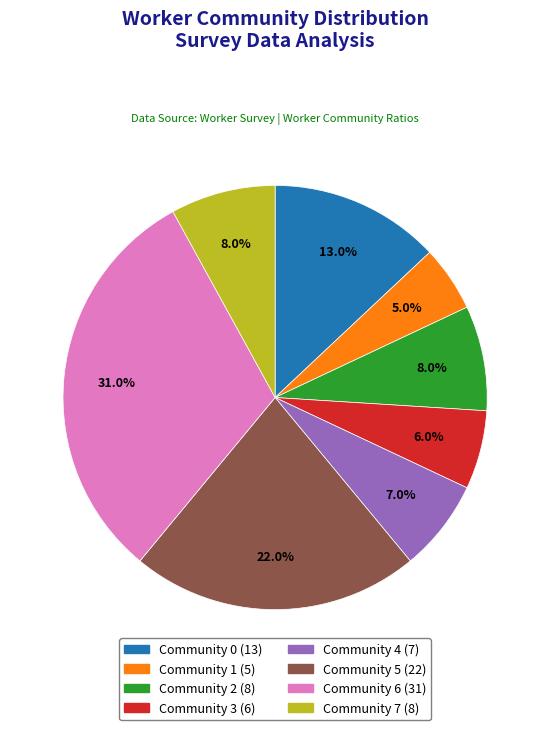

How many segments does this pie chart have?

8